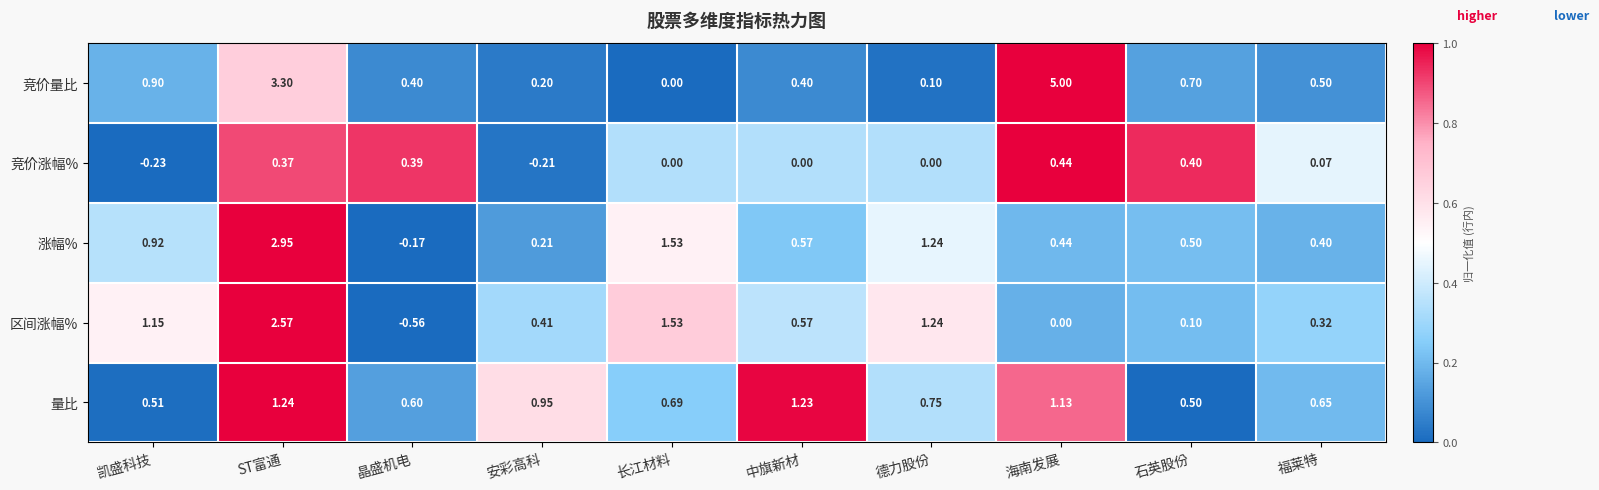

At which label does 竞价量比 reach its minimum?

长江材料